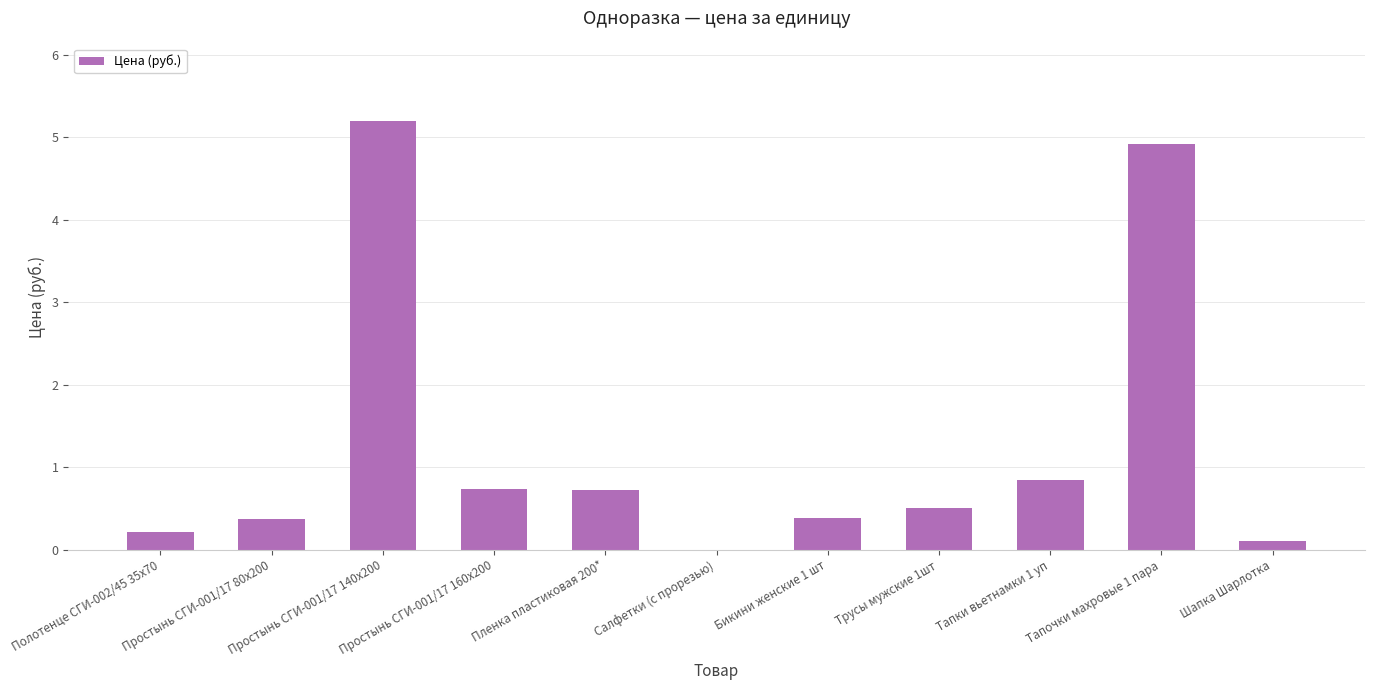

What is the sum of all values?

14.0